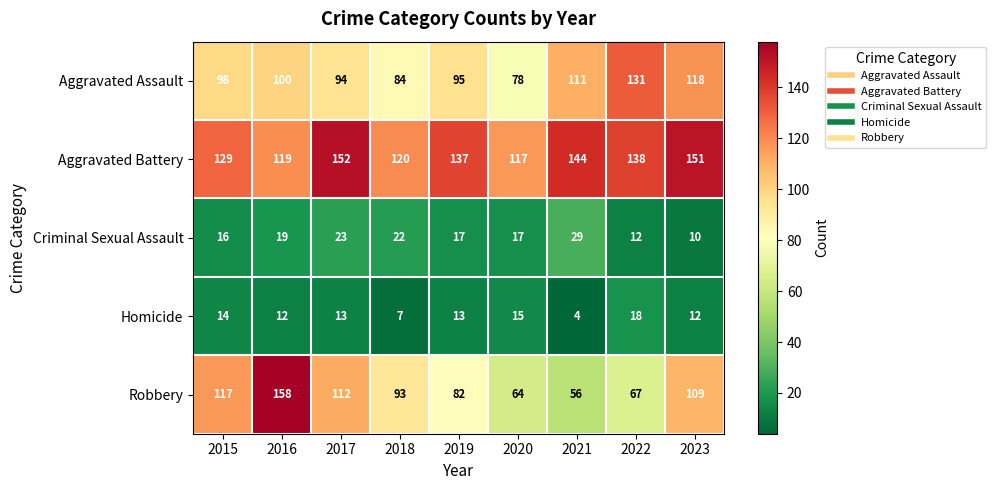

At which category does the chart reach its peak across all series?

2016